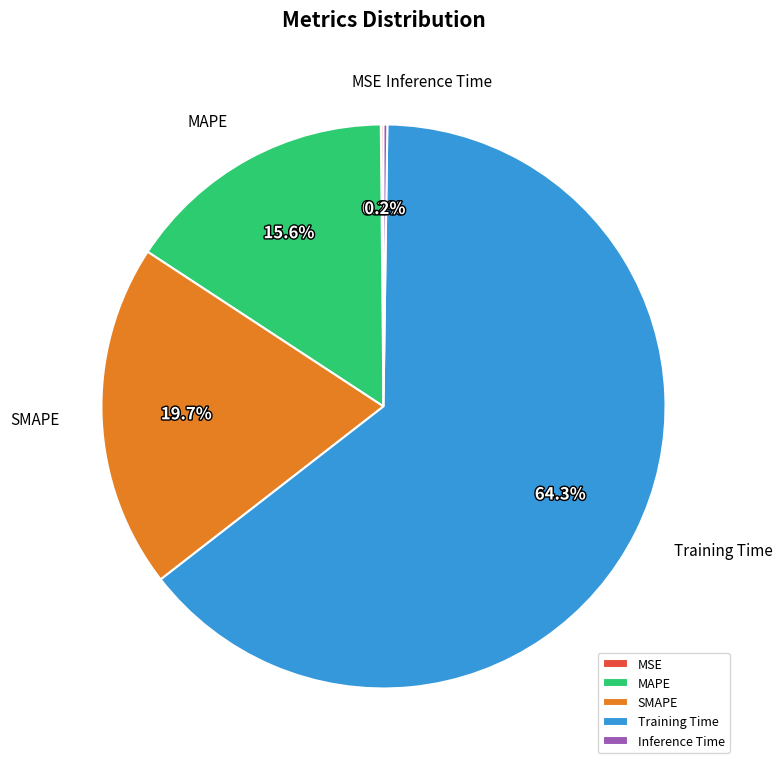

What is the total percentage of Training Time and MAPE?

79.9%